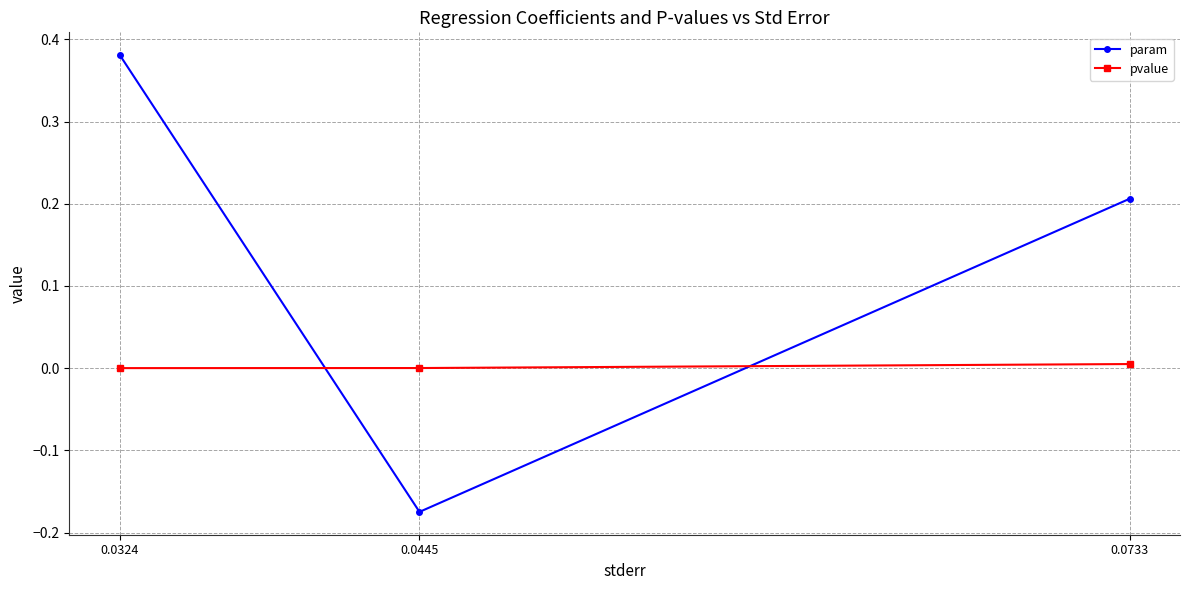

Does the chart display data point markers on the line(s)?

Yes